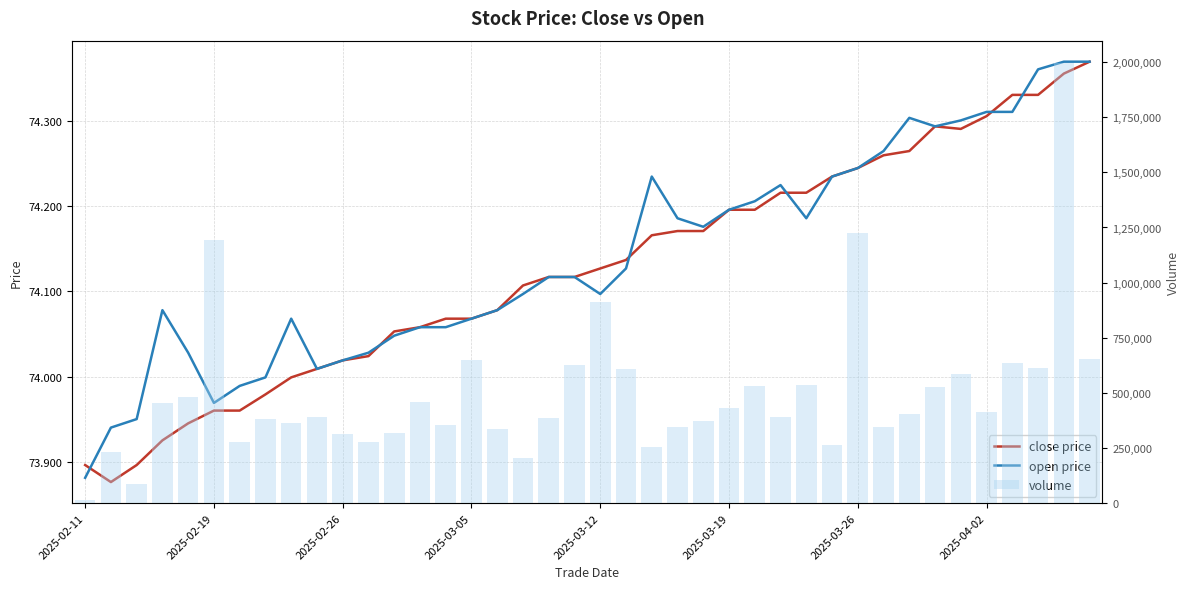

How many data points in close price are less than 74?

9